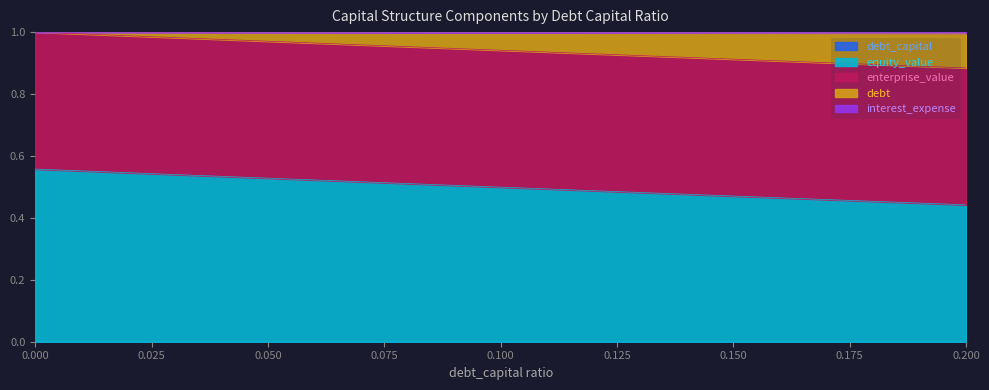

Does the chart display data point markers on the line(s)?

No